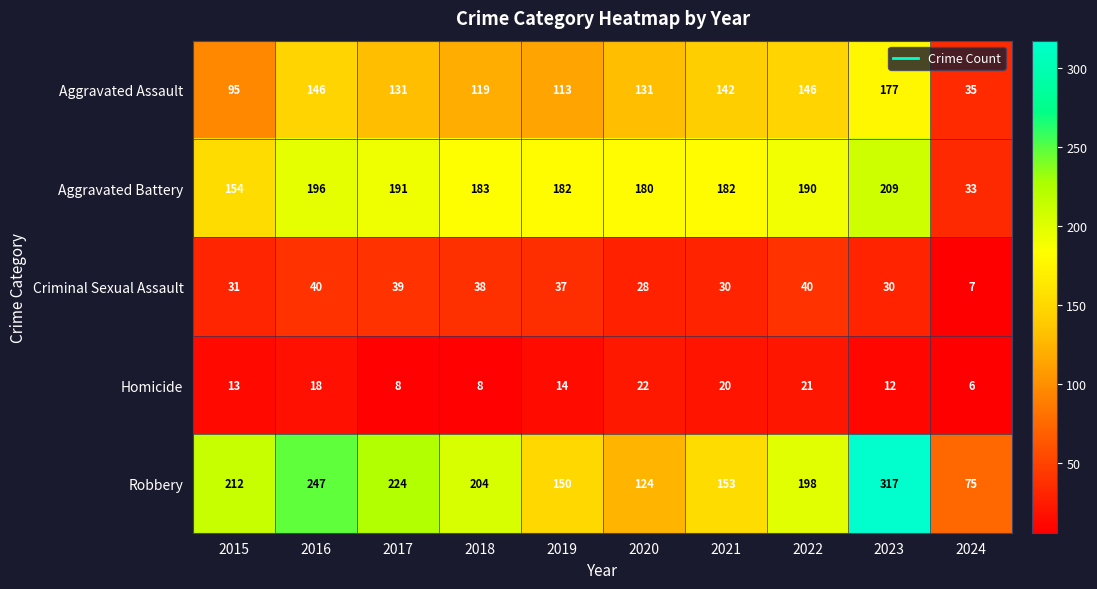

Where does the Homicide series first go above 14?

2016